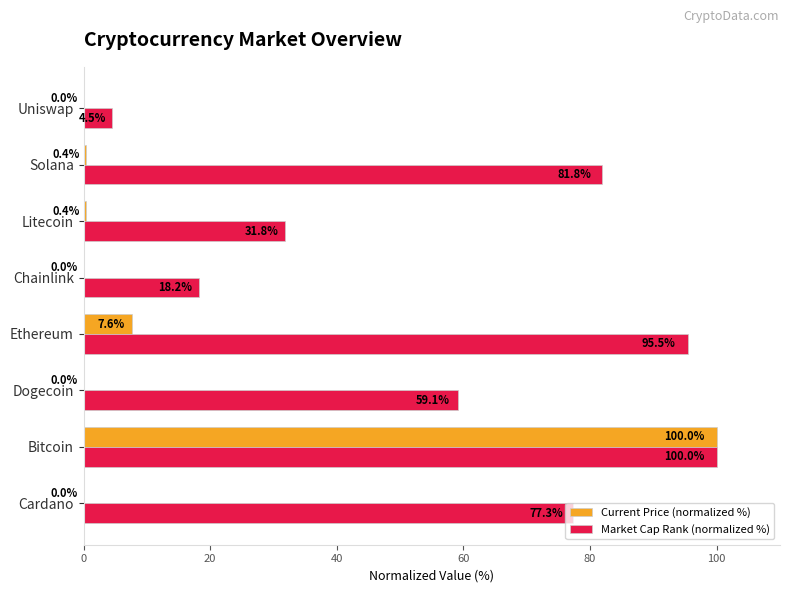

At which label does Current Price (normalized %) reach its peak?

Bitcoin